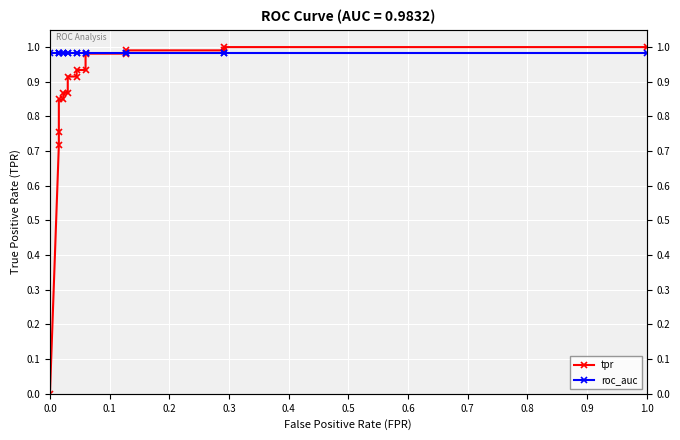

List the series in order of their overall mean, lowest first.

tpr, roc_auc